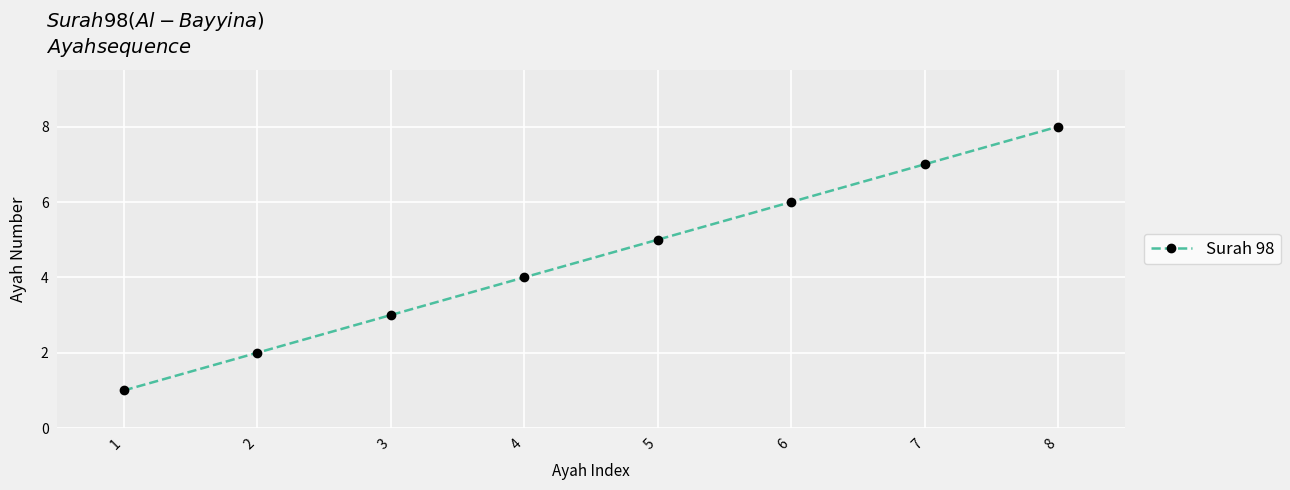

Is this an area chart (filled region under the line)?

No